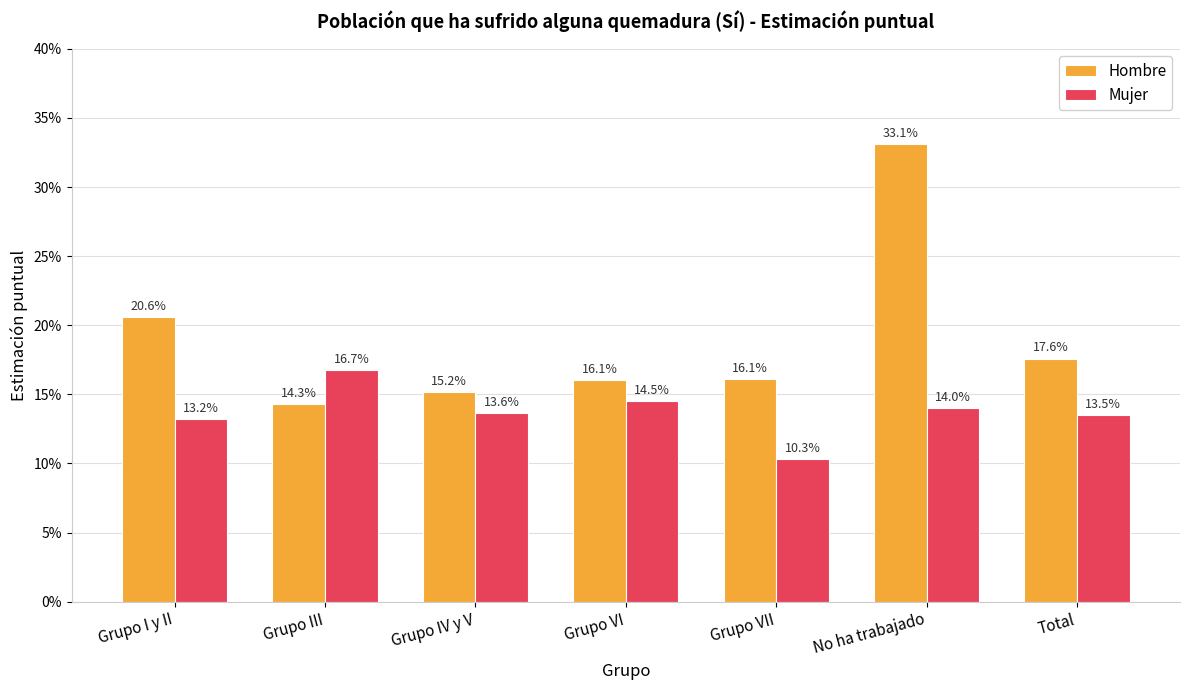

How many groups of bars are there?

7